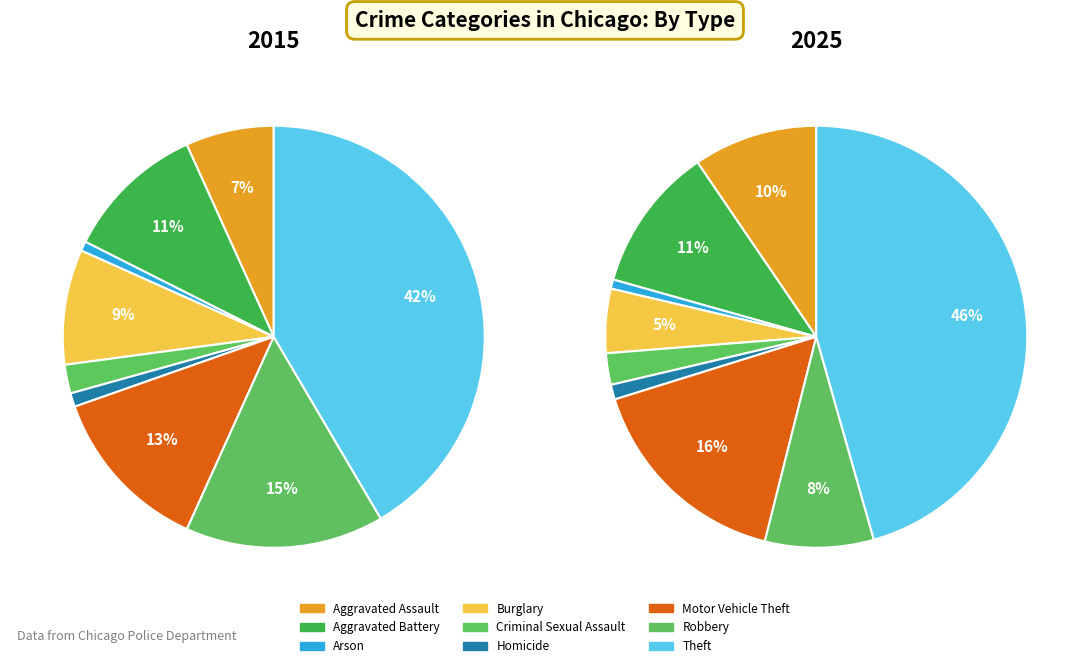

To the nearest percent, what is the average slice percentage?

11%